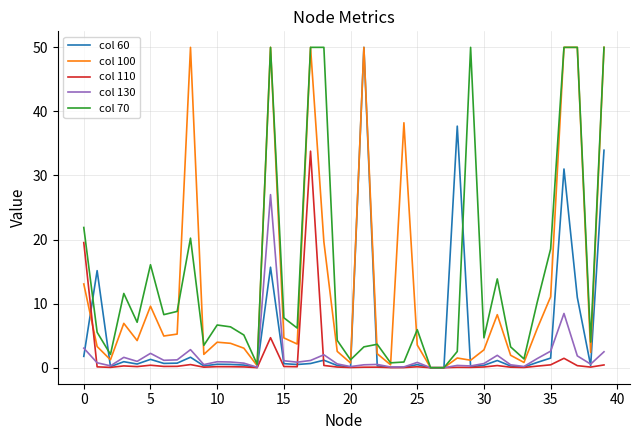

At how many categories does at least one series exceed 13?

16